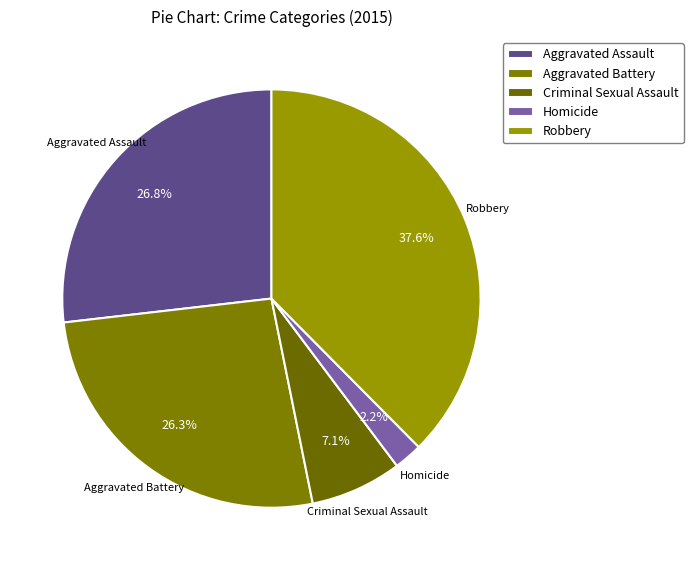

Is the sum of Robbery and Aggravated Battery greater than half?

Yes